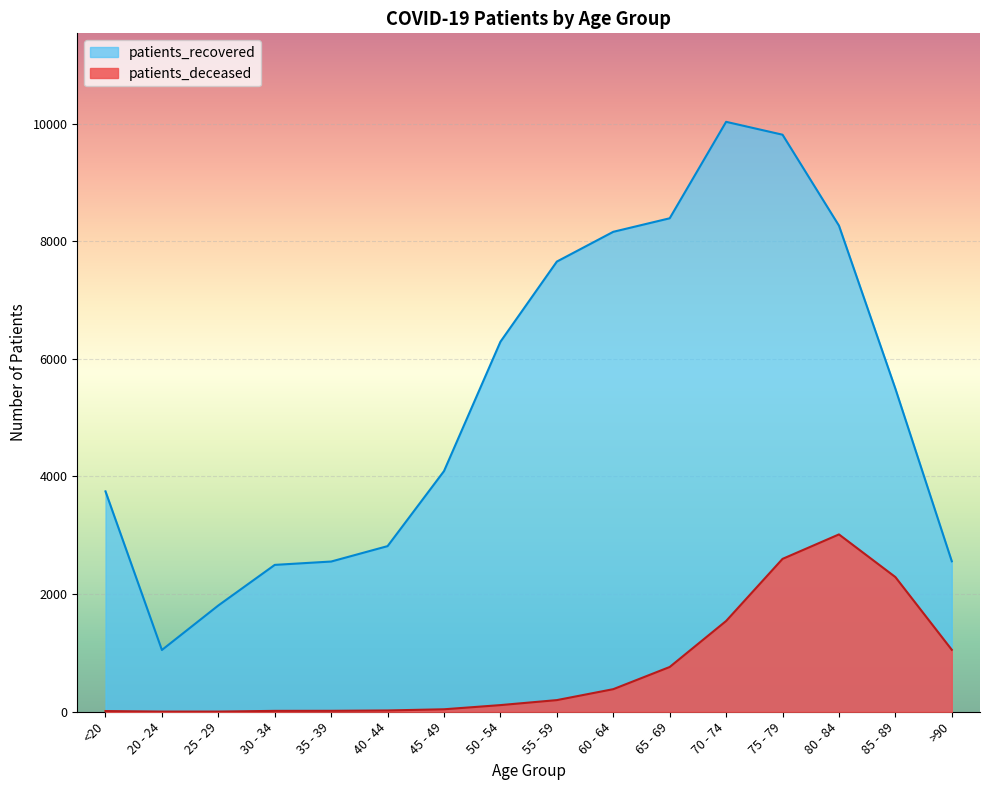

Where is the first local maximum for patients_deceased?

80 - 84